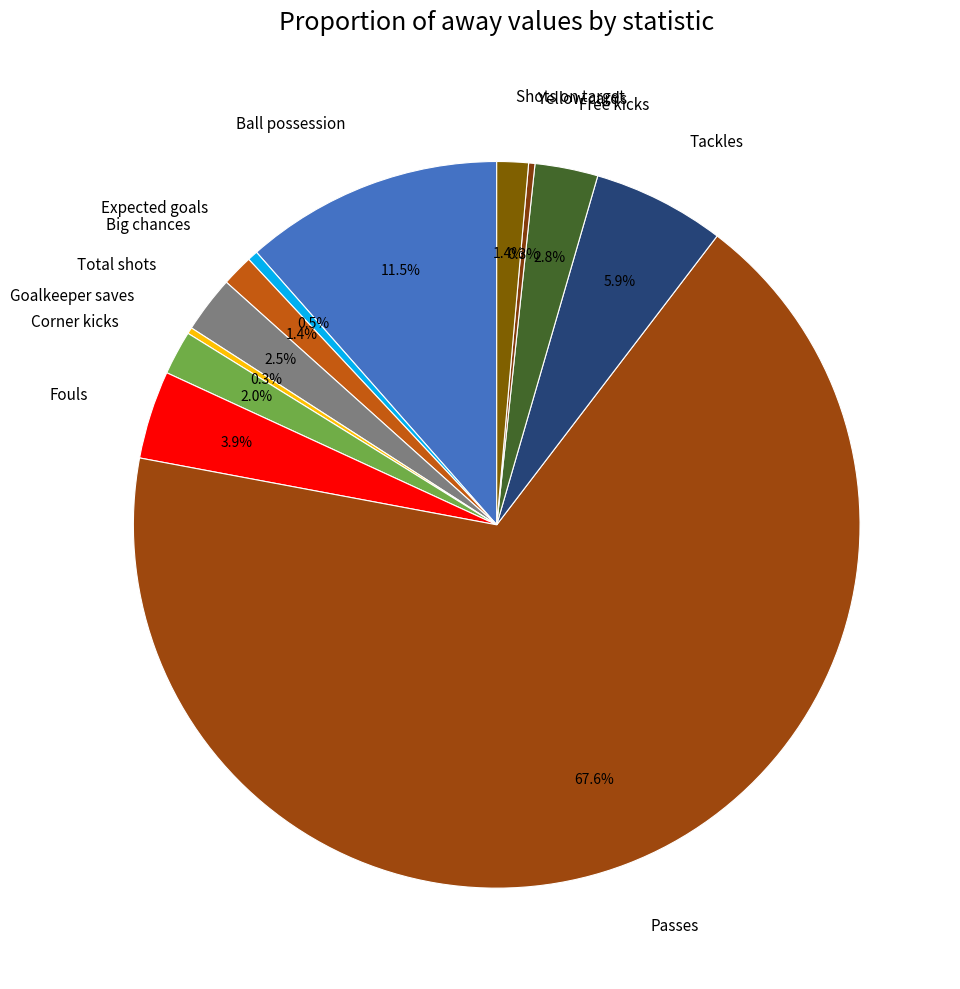

What is the largest slice in the pie chart?

Passes